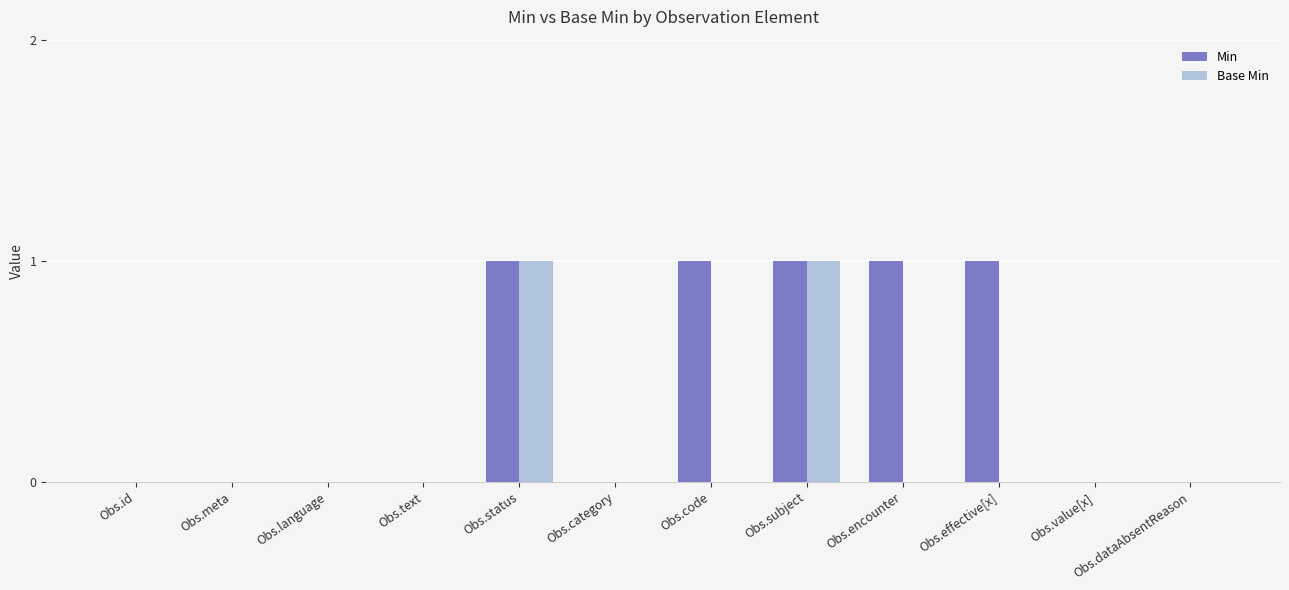

Is it true that Min equals 0 at Obs.meta?

True